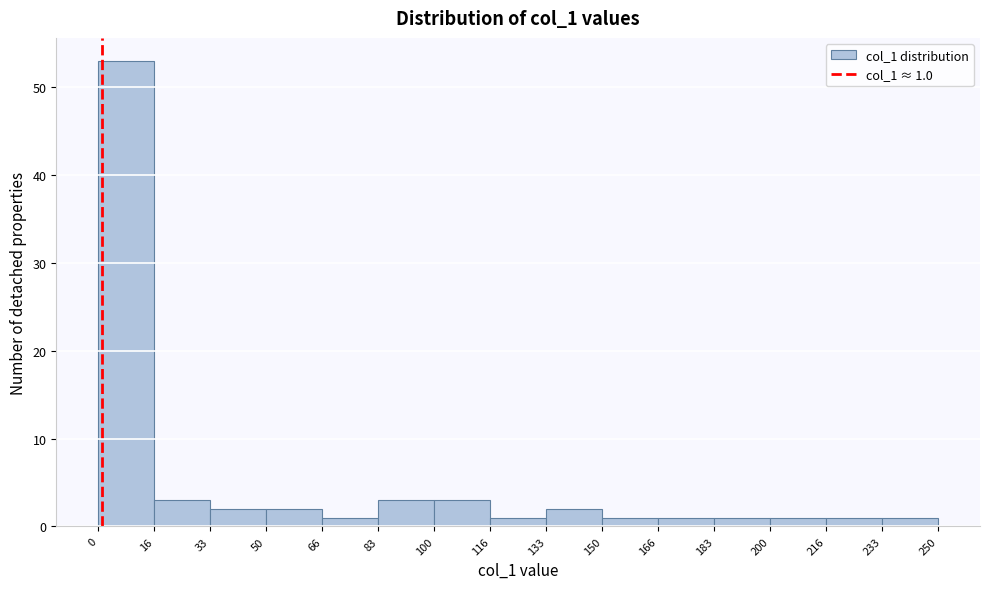

Which range on the x-axis has the tallest bar?

0 to 16